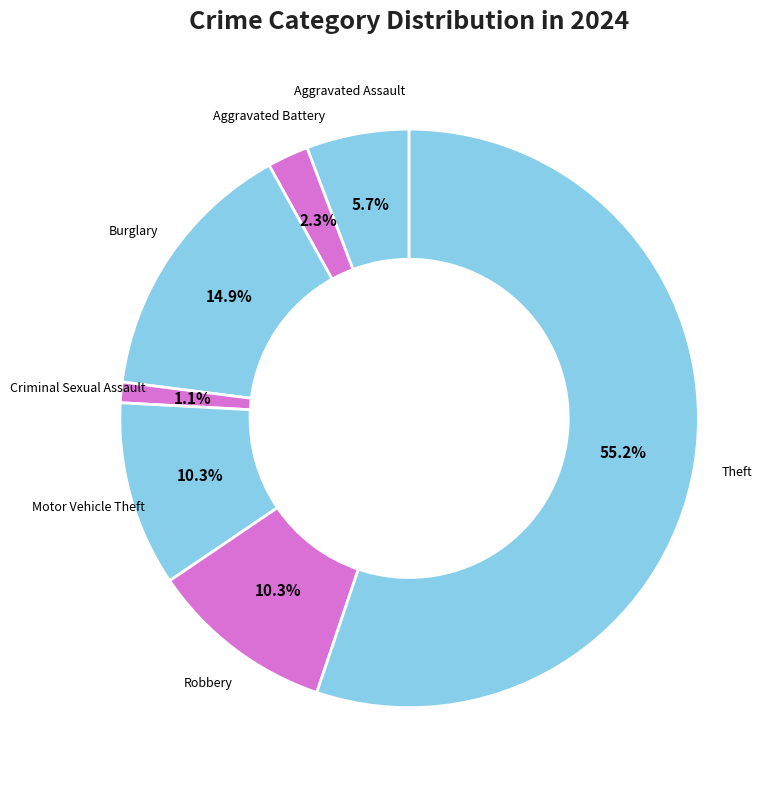

How many segments does this pie chart have?

7